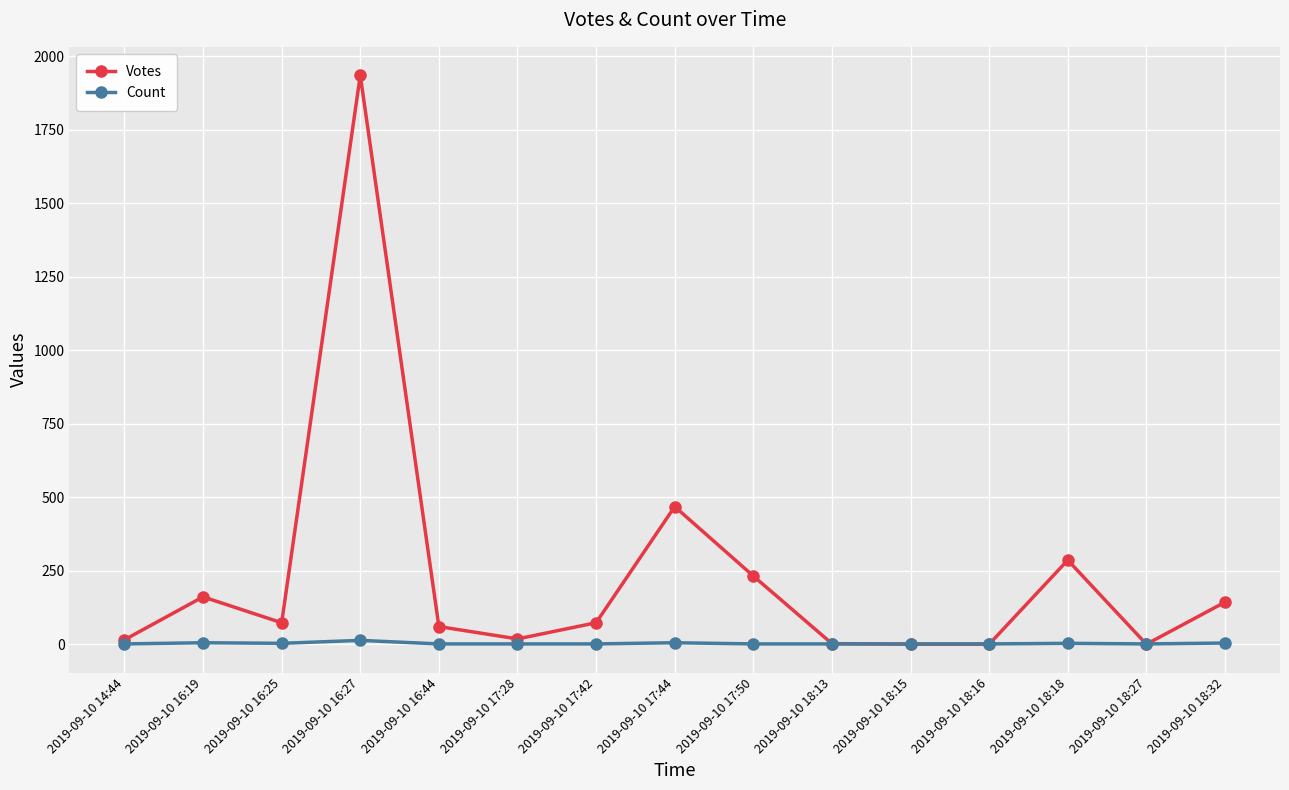

Which series has the largest range (max minus min)?

Votes